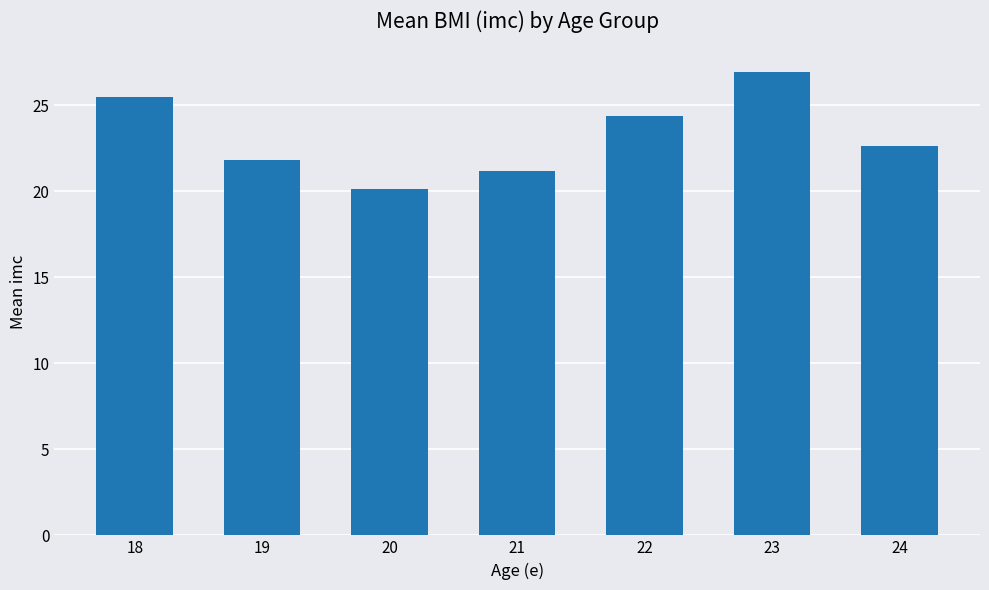

Approximately how many times larger is the value at 19 compared to 24?

1.0